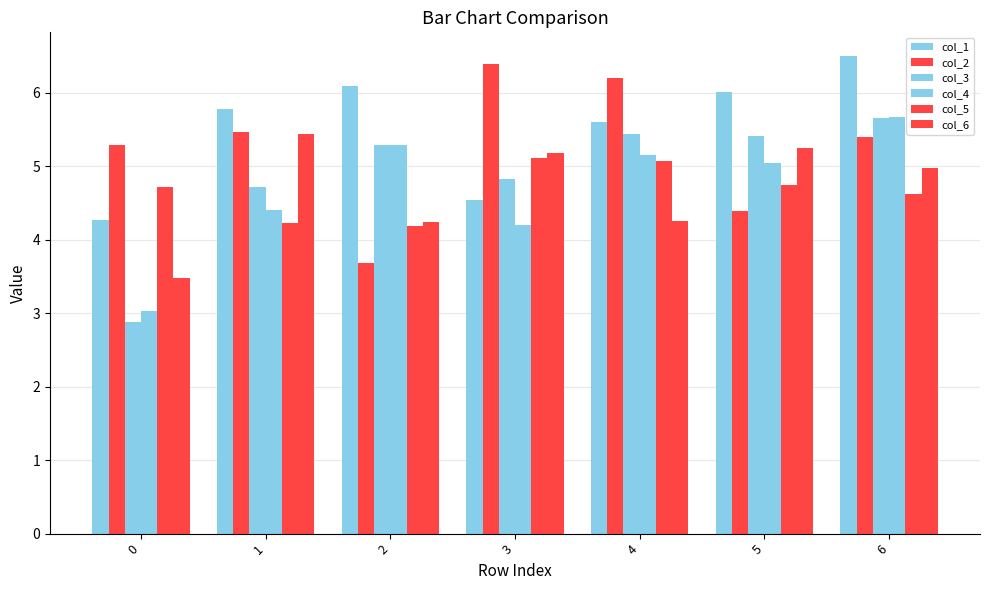

At 6, list the series in order from smallest to largest.

col_5, col_6, col_2, col_3, col_4, col_1